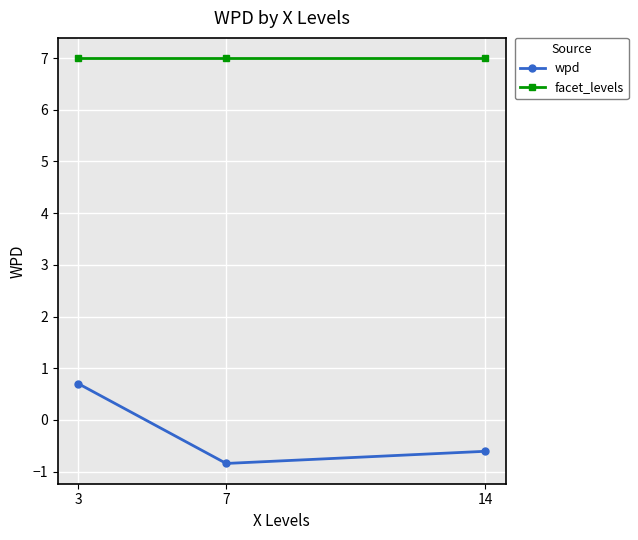

Rank the series by their average value, from lowest to highest.

wpd, facet_levels